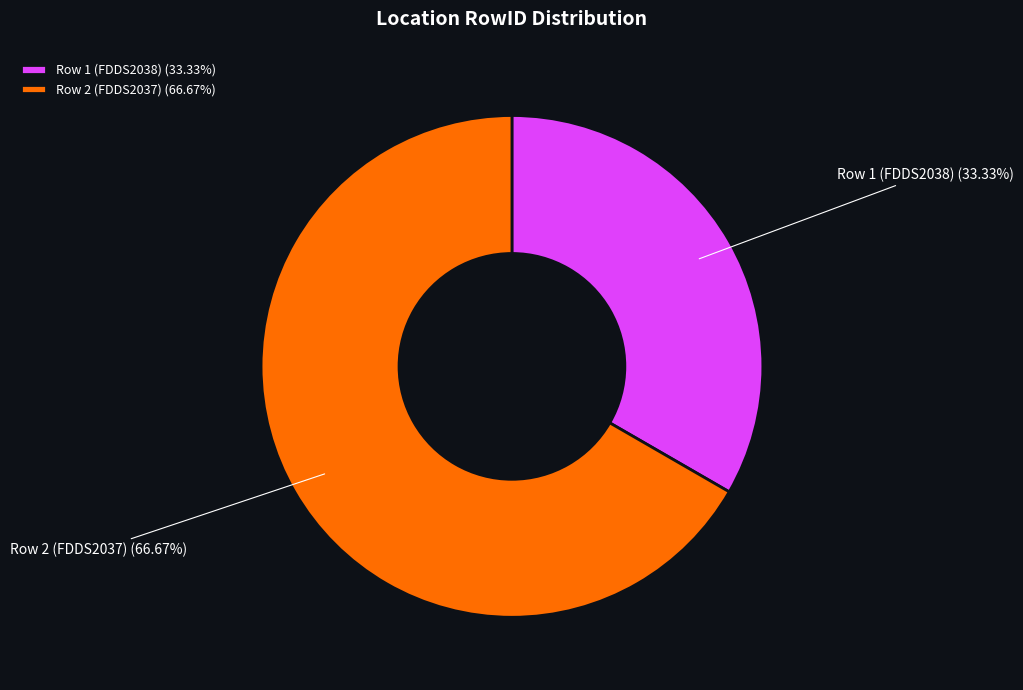

How many slices are in this pie chart?

2